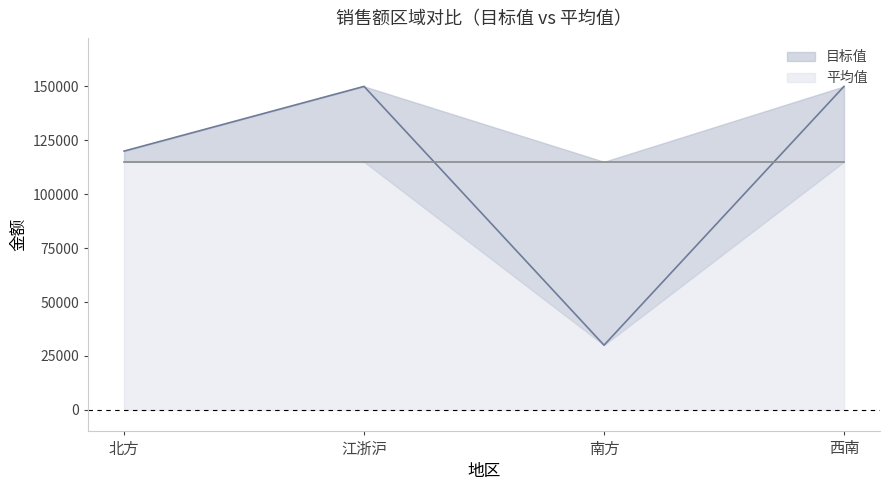

The chart shows a value of 150000 at 江浙沪. True or false?

True